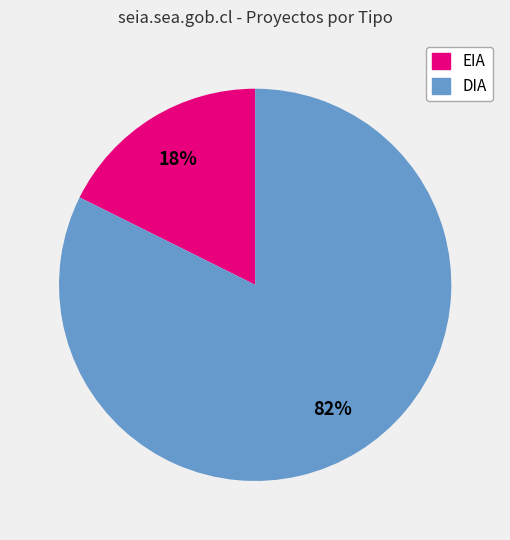

Which category has the smallest portion of the pie?

EIA